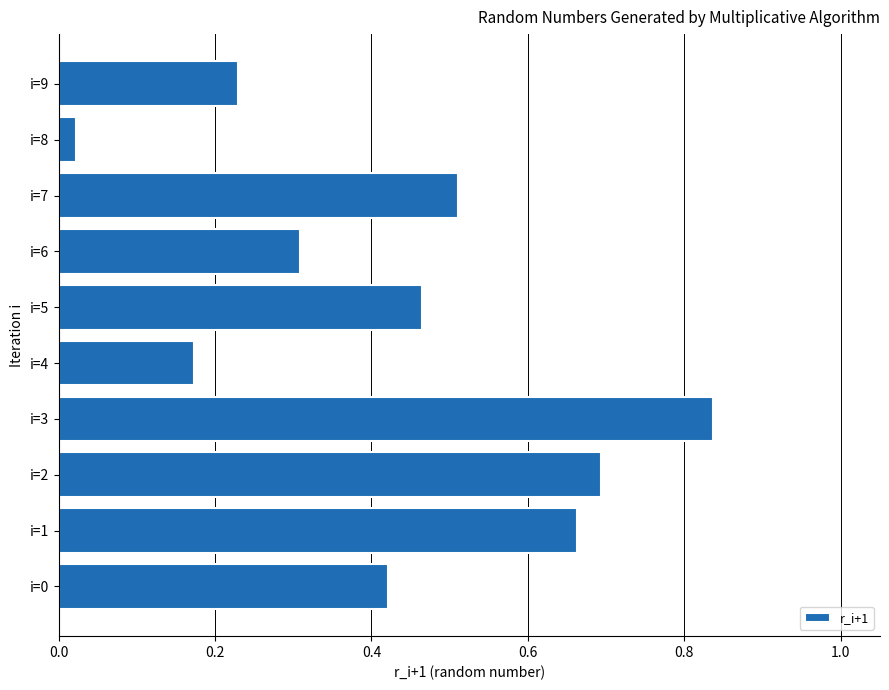

Which category has the lowest value across all series?

i=8